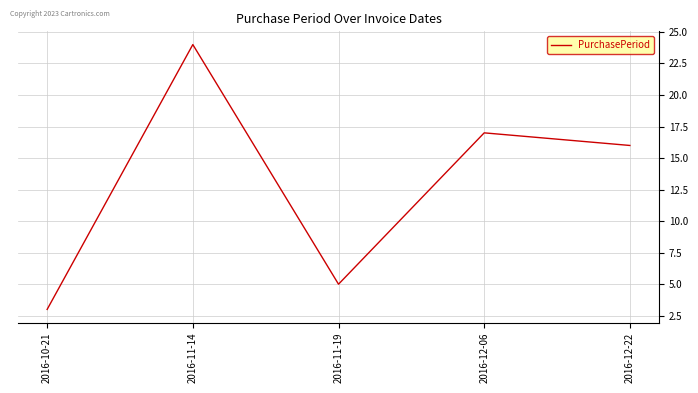

List the labels in order of value, largest first.

2016-11-14, 2016-12-06, 2016-12-22, 2016-11-19, 2016-10-21